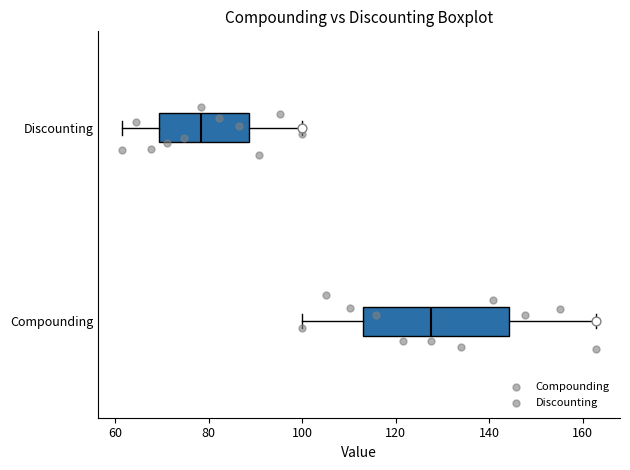

Reading bottom to top, read every box against the x-axis: the position of its median line, the range the box covers, and the ends of its whiskers. The values are not printed on the chart, so give them approximately, as read against the axis.

Compounding: median 128, box 114 to 144, whiskers 100 to 162
Discounting: median 78, box 70 to 88, whiskers 62 to 100